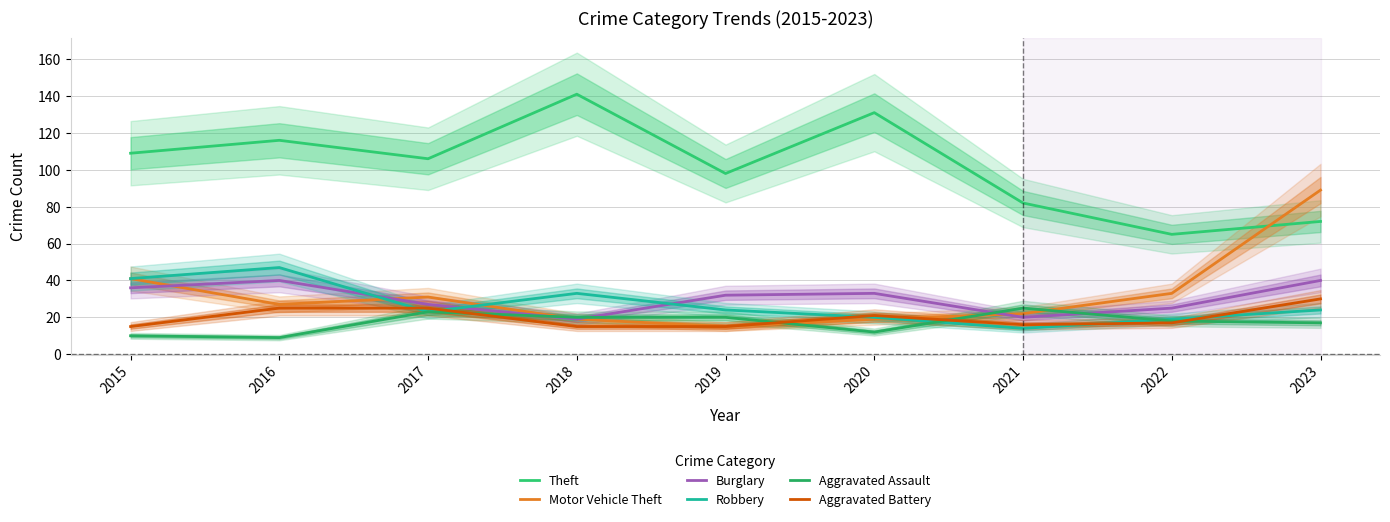

What is the value of the Theft point at the 4th from the left?

141